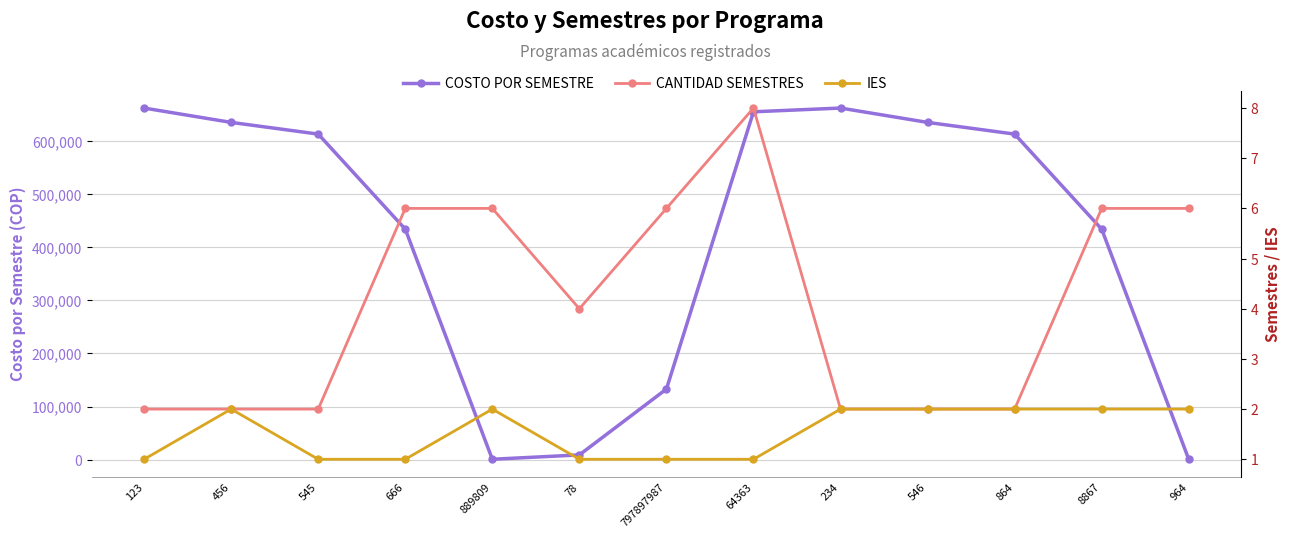

Which category has the lowest value across all series?

123